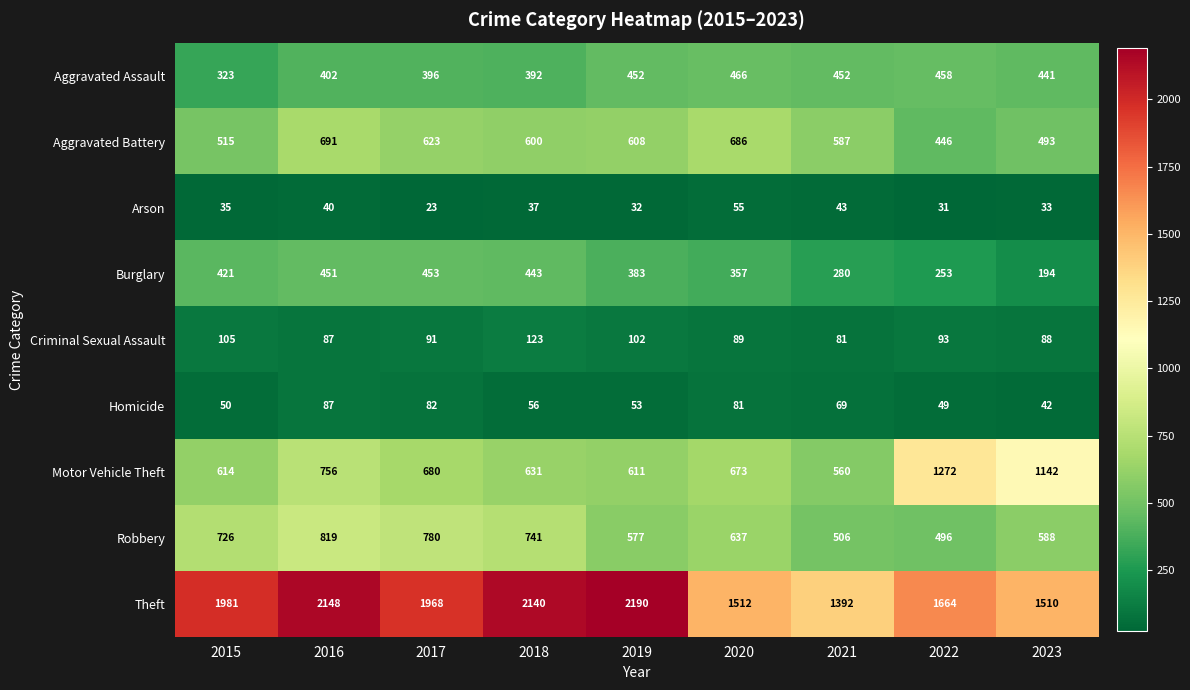

At which category does the chart reach its peak across all series?

2019